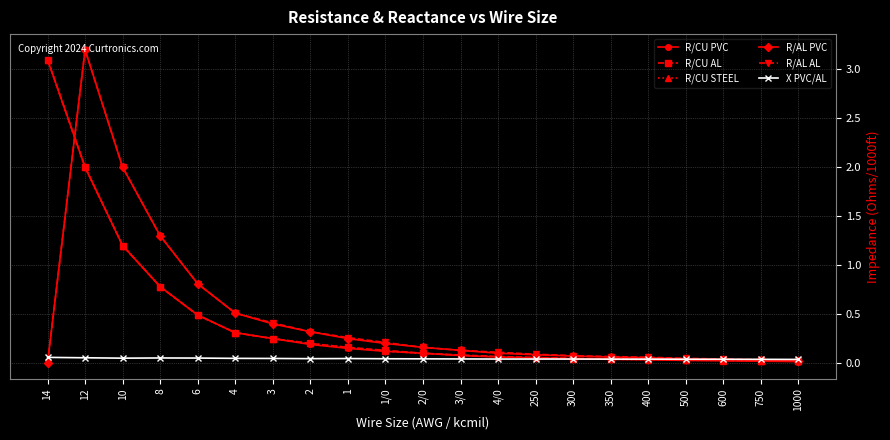

Is the value of X PVC/AL at 350 greater than the value of R/CU STEEL at 8?

No